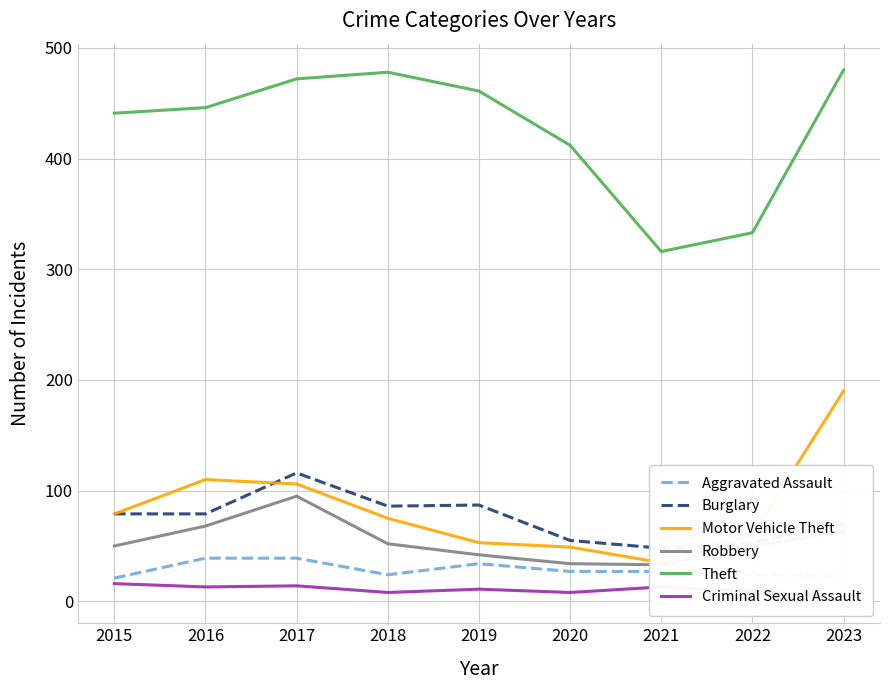

The value of Criminal Sexual Assault at 2015 is 16. True or false?

True